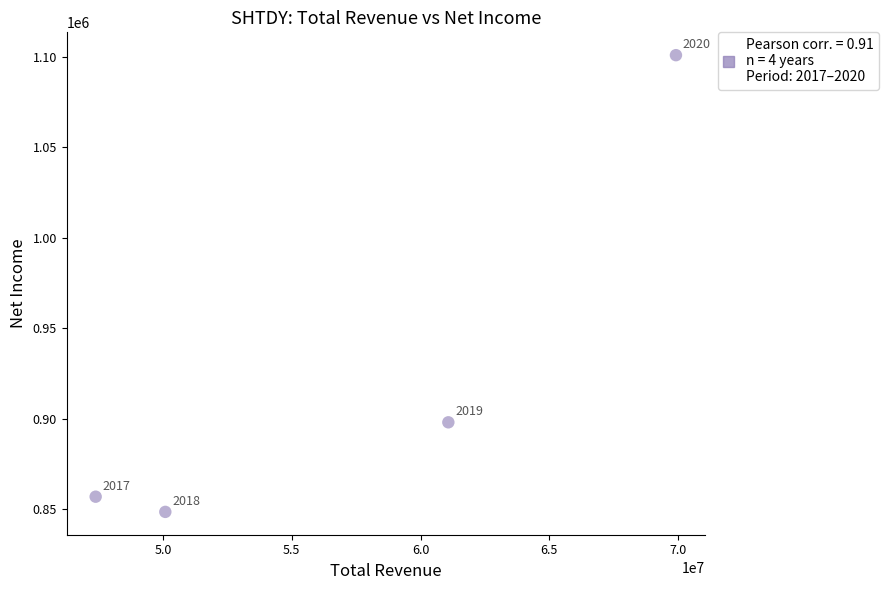

What is the average Y value?

926075